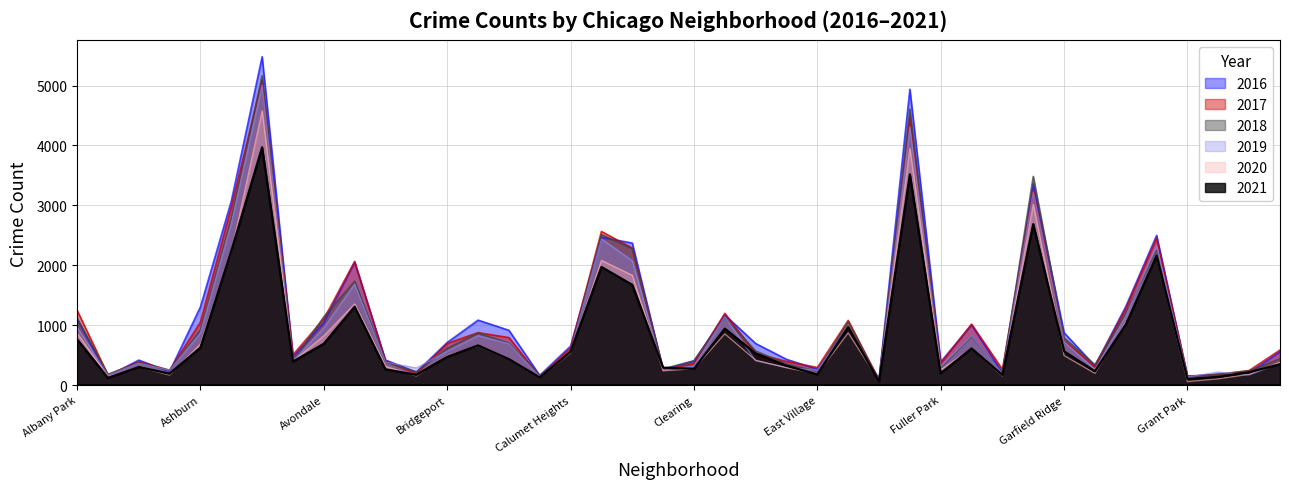

What is the average value of the 2016 series?

1116